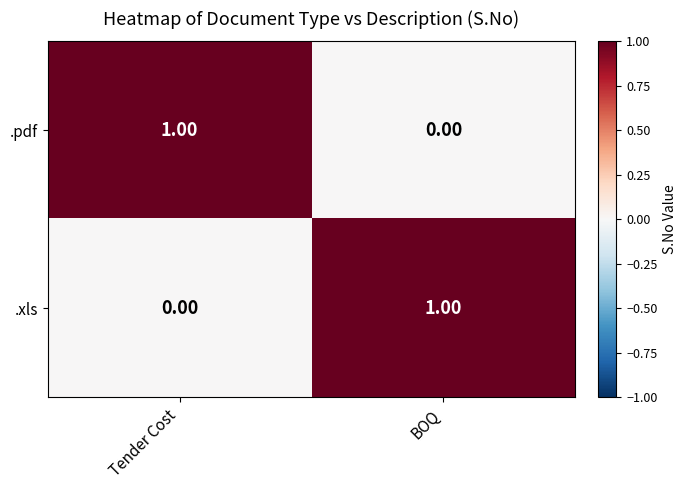

Is the value of .pdf at BOQ greater than the value of .xls at BOQ?

No